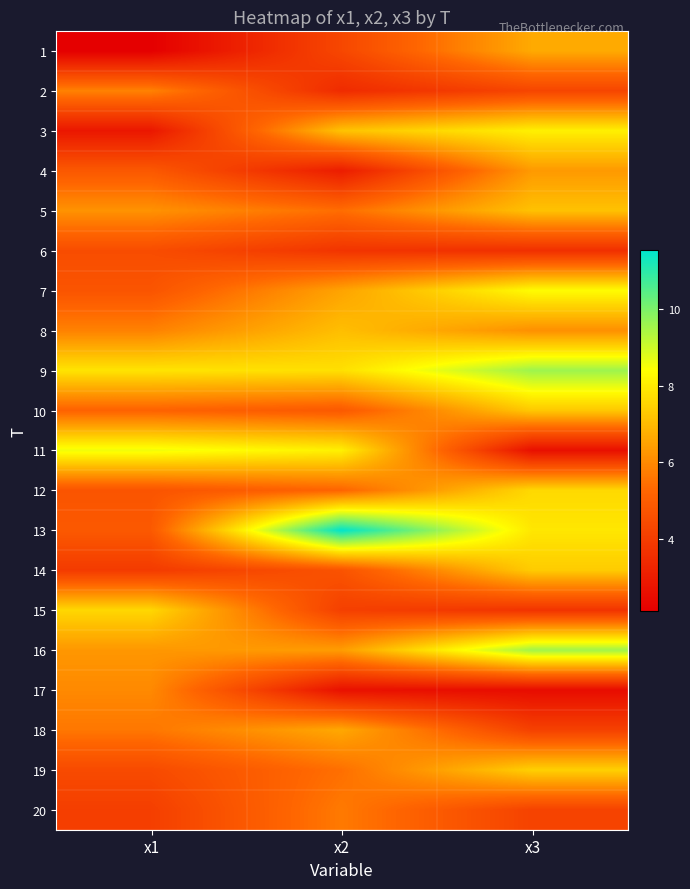

Rank the series by their maximum value, from highest to lowest.

13, 9, 16, 11, 7, 3, 12, 15, 19, 14, 10, 5, 8, 1, 18, 4, 17, 2, 20, 6